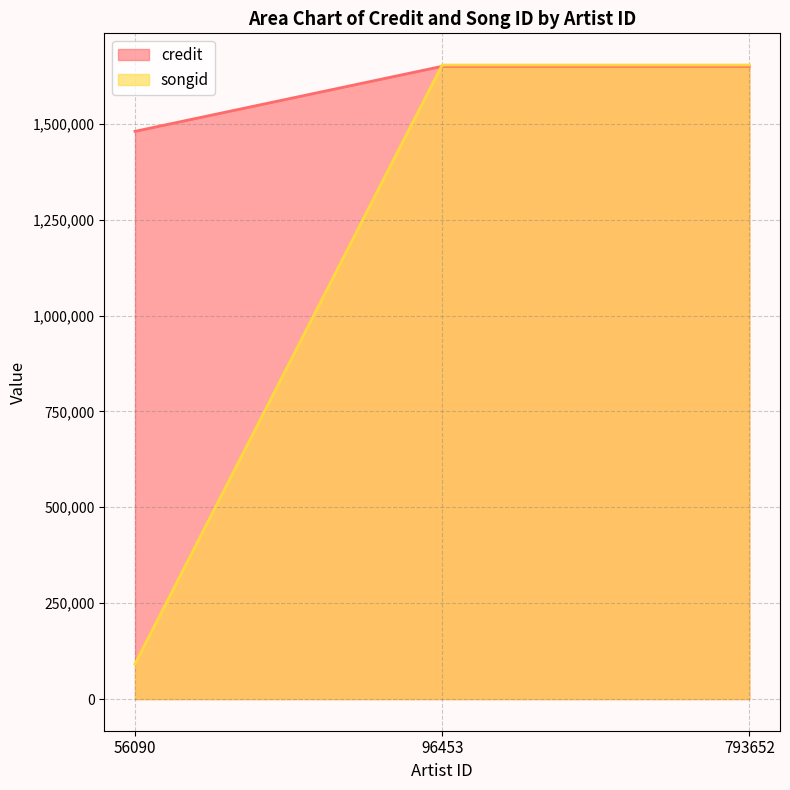

What is the approximate value of songid at 793652?

1653219